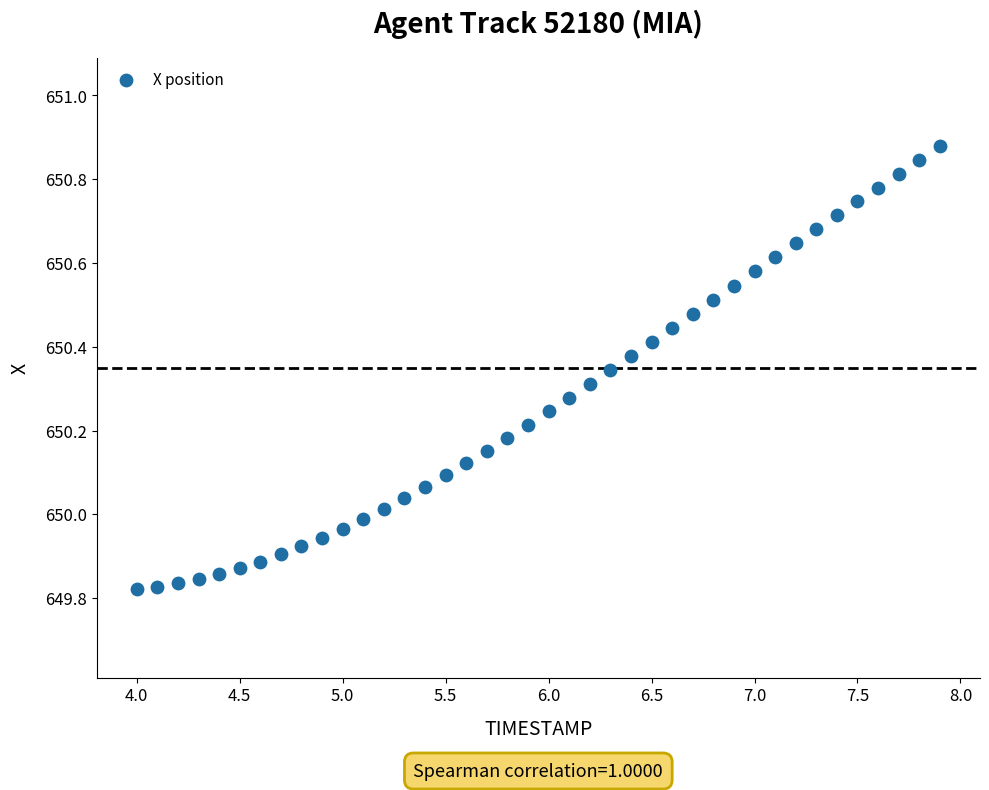

What is the range of X values (max minus min)?

3.9